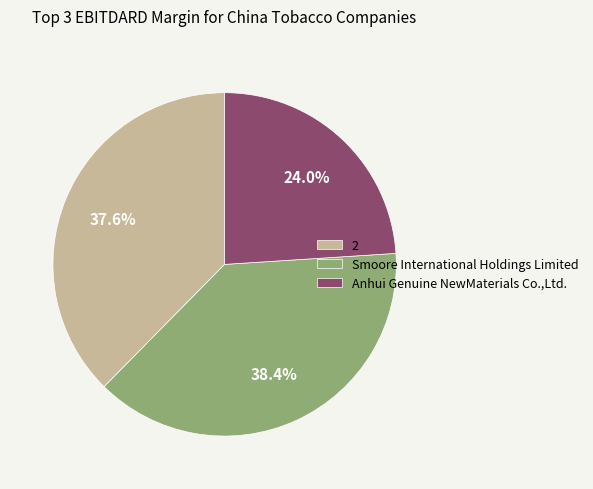

Combined, do Smoore International Holdings Limited and Anhui Genuine NewMaterials Co.,Ltd. account for over 50%?

Yes